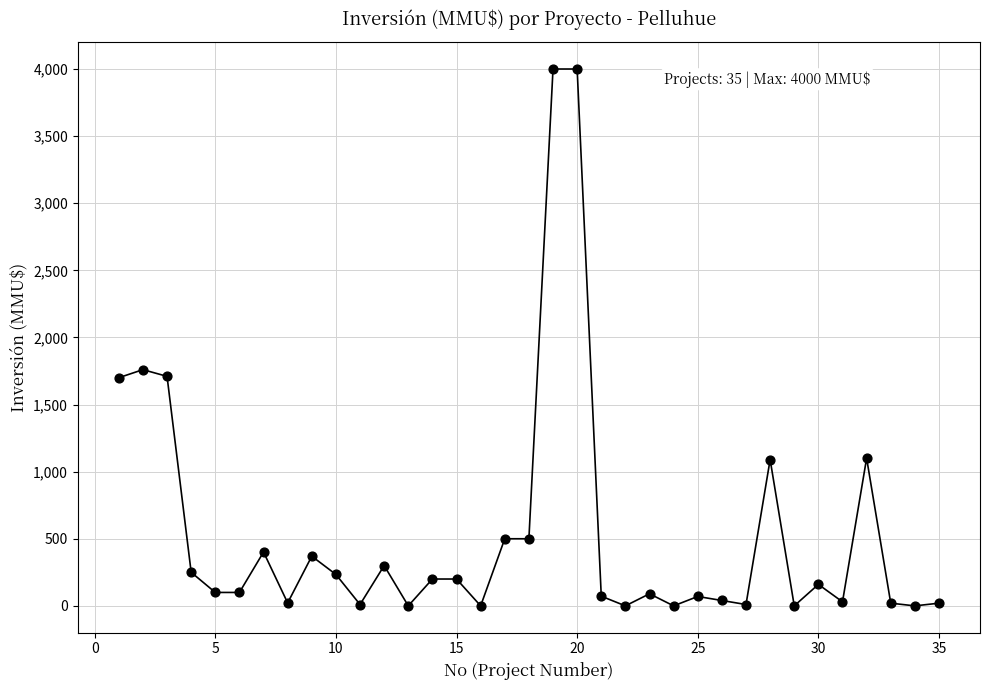

What is the range of X values (max minus min)?

34